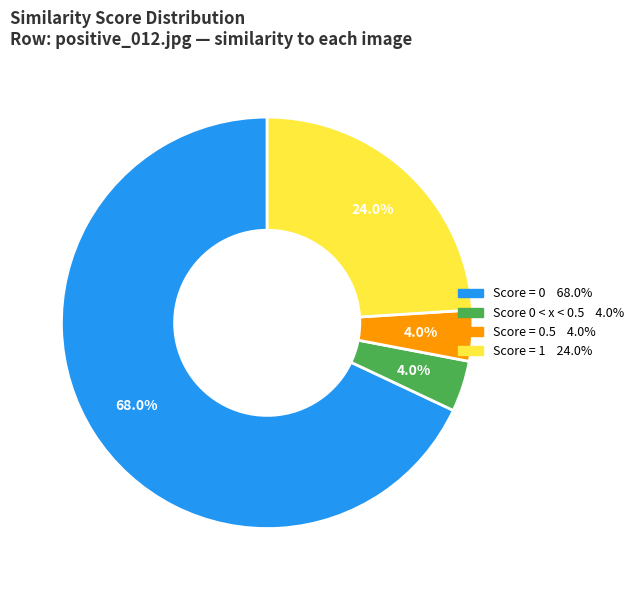

Does any single category account for the majority?

Yes